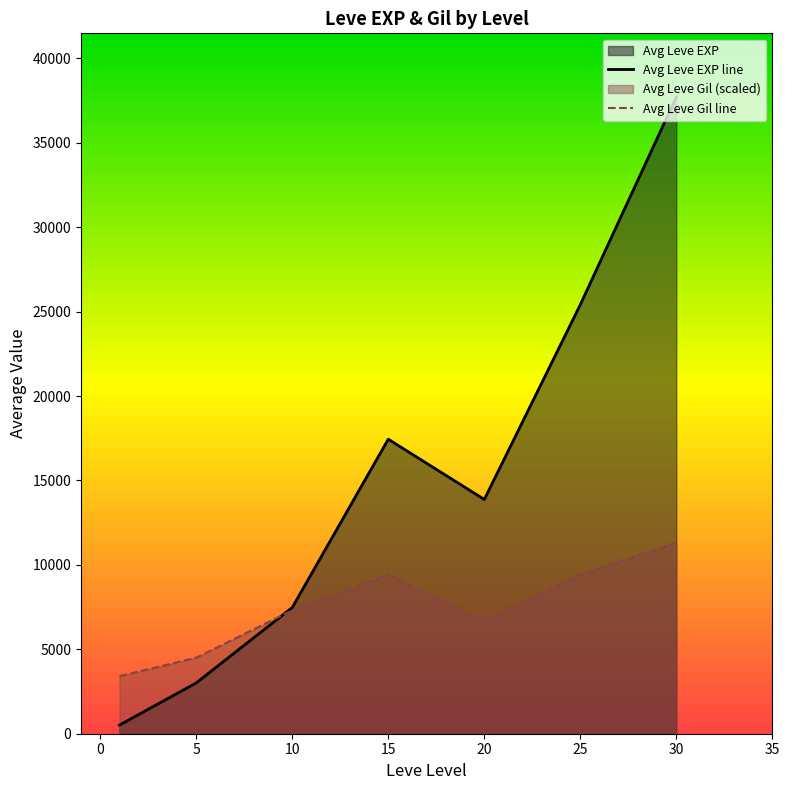

Which category has the highest value across all series?

30